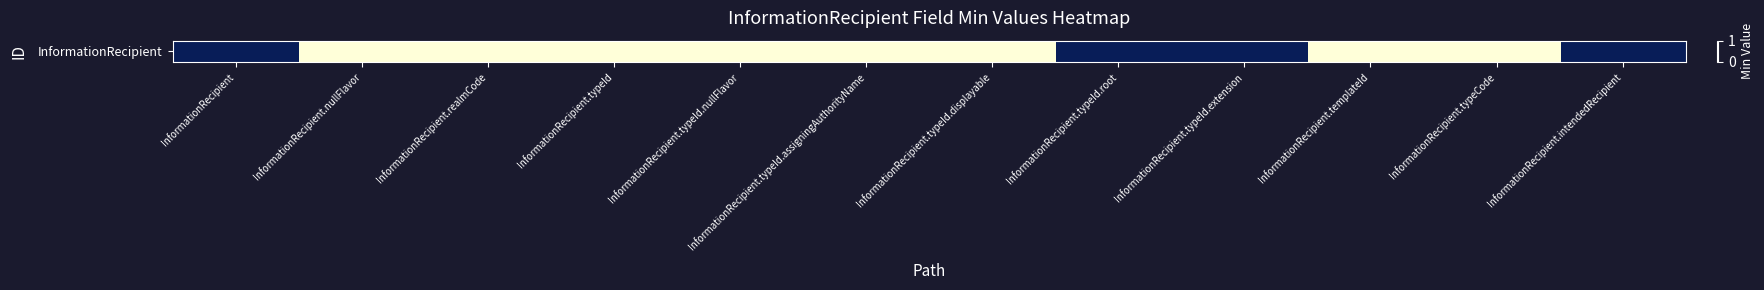

At which category does the chart reach its minimum across all series?

InformationRecipient.nullFlavor